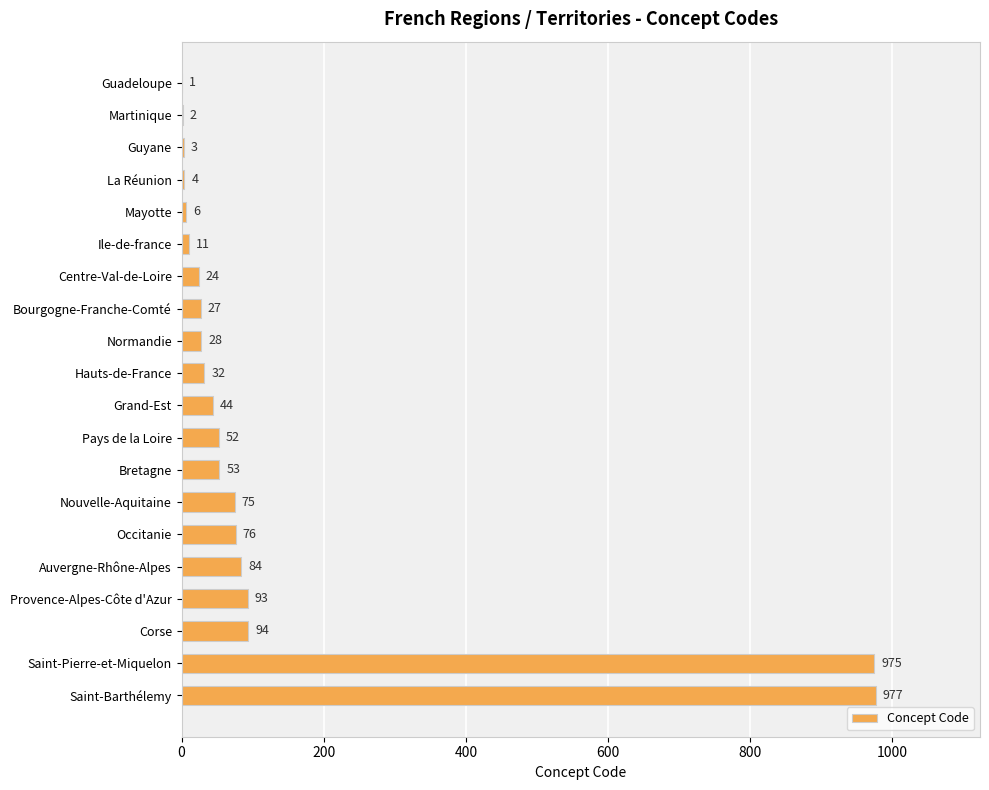

What is the sum of all values?

2661